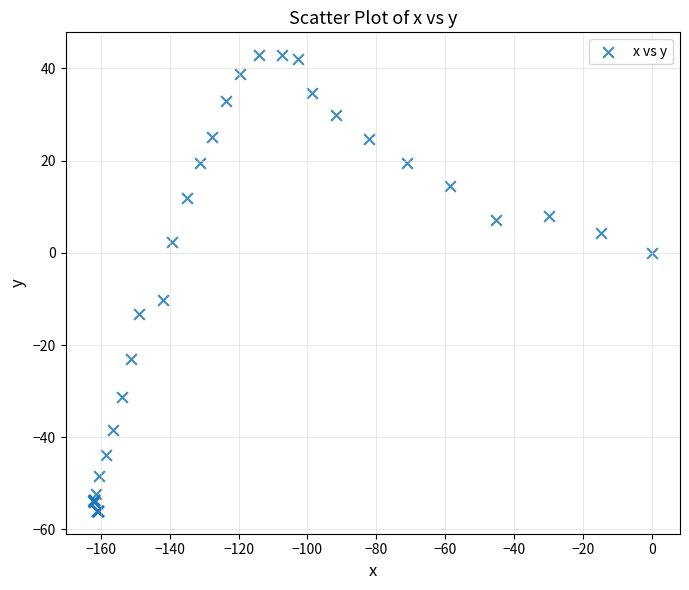

What Y value in the scatter plot is closest to -6?

-10.3